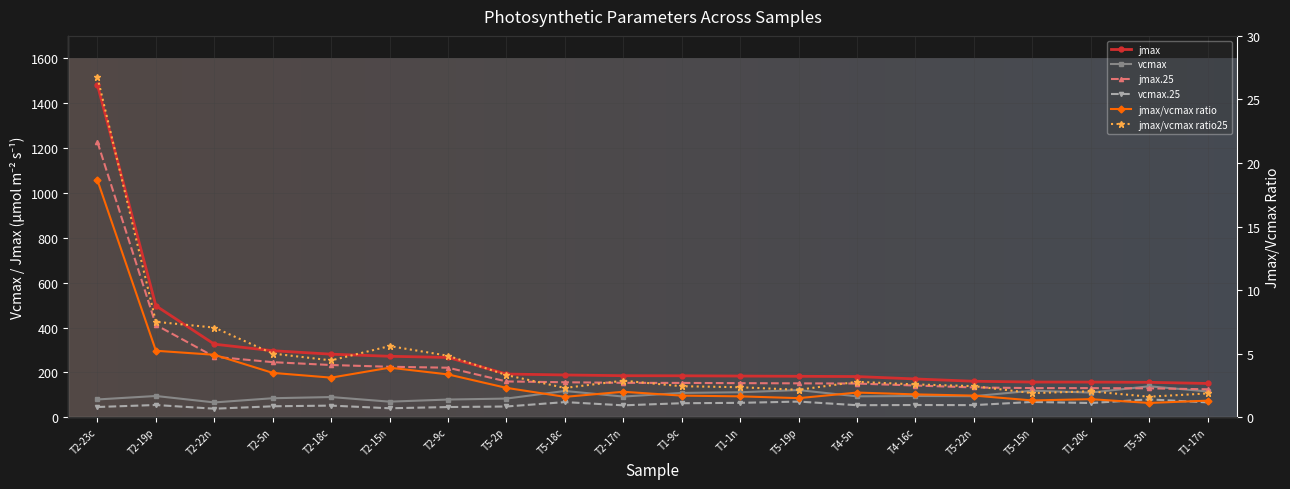

True or false: vcmax.25 has a value of 40.2 at T2-15n.

True